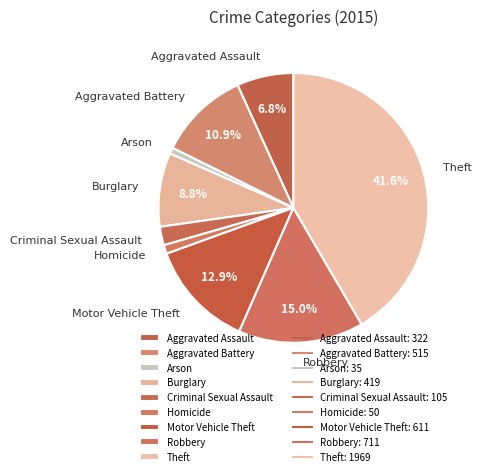

To the nearest percent, what percentage of the pie is Aggravated Assault?

7%